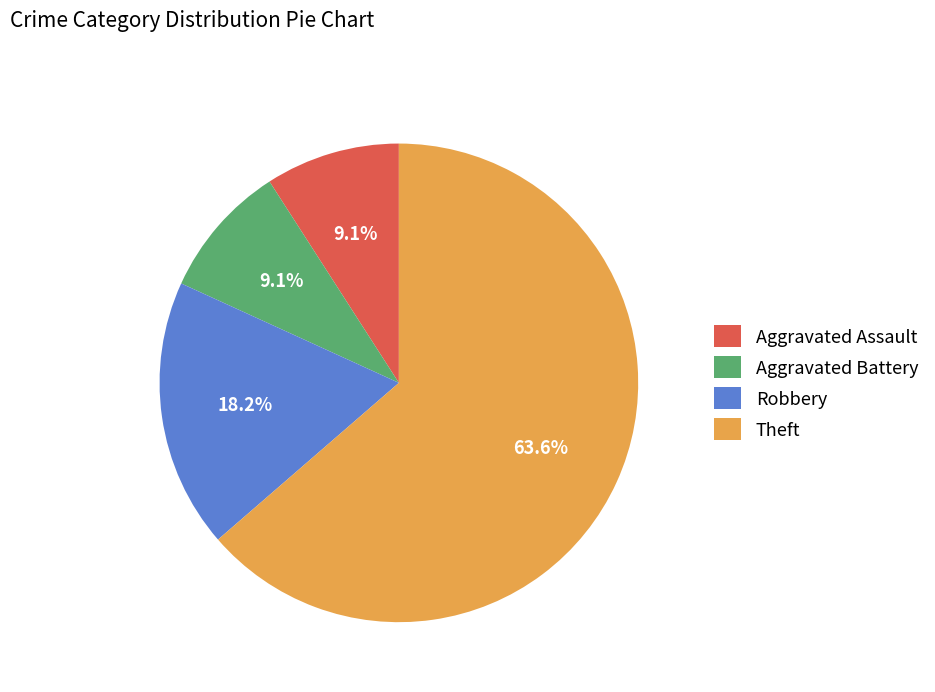

Does Theft account for over 50% of the chart?

Yes